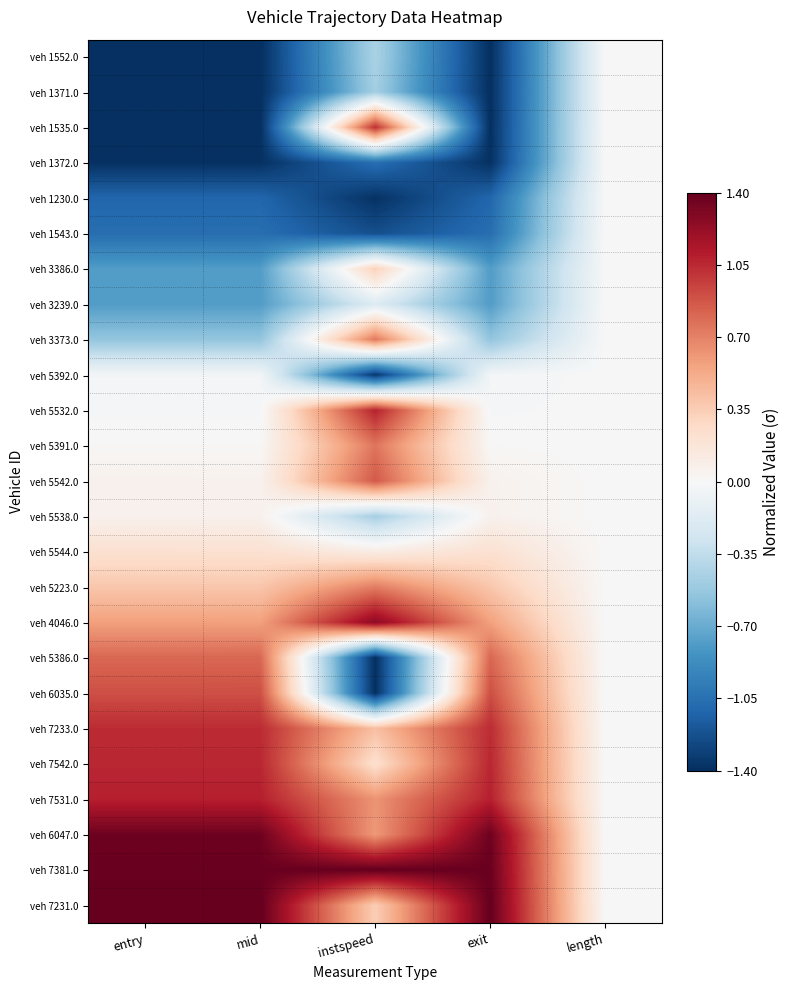

At which category does the chart reach its minimum across all series?

entry